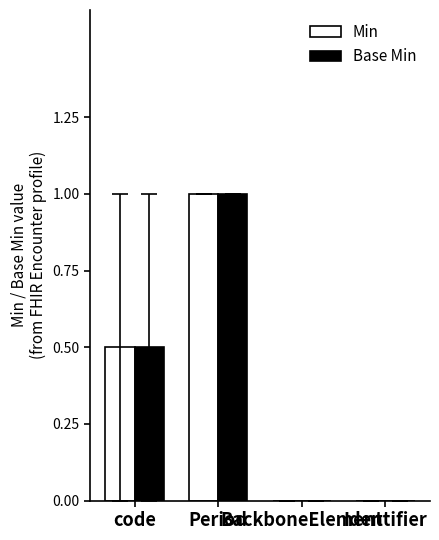

Reading right to left, transcribe all the data shown in this chart.

Min: Identifier=0.0	BackboneElement=0.0	Period=1.0	code=0.5
Base Min: Identifier=0.0	BackboneElement=0.0	Period=1.0	code=0.5